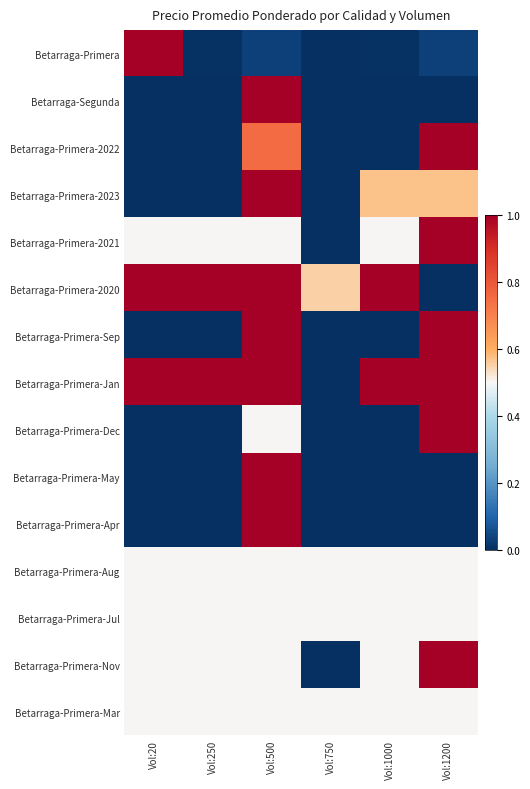

Which series has the largest total across all categories?

Betarraga-Primera-Jan